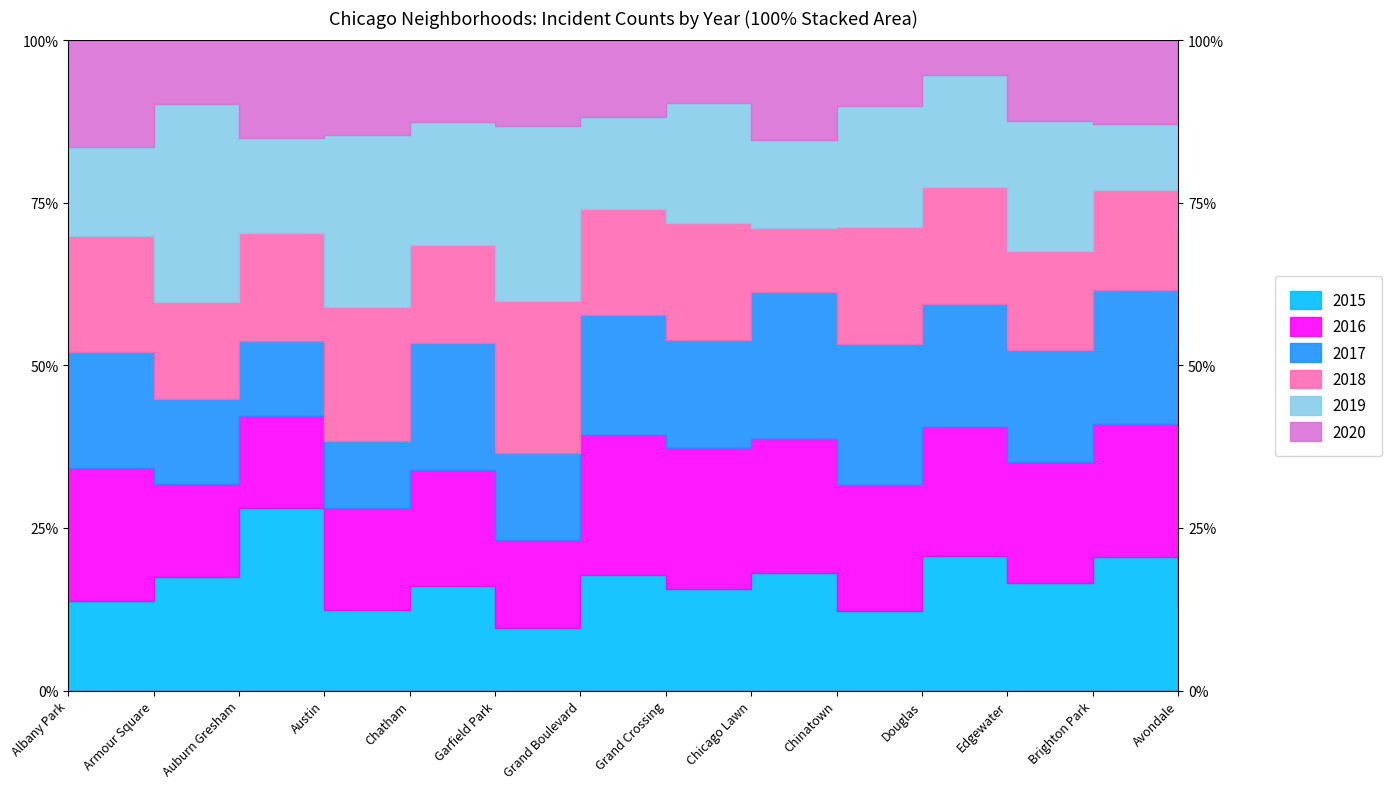

At which label does 2020 first exceed 17?

Auburn Gresham